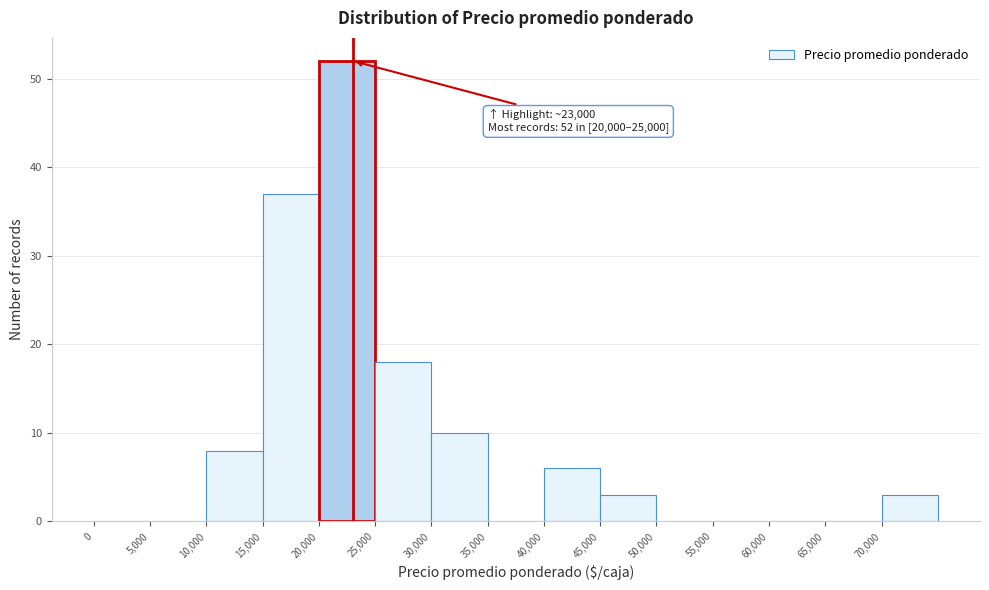

Over which range of the x-axis is the bar tallest?

20000 to 25000